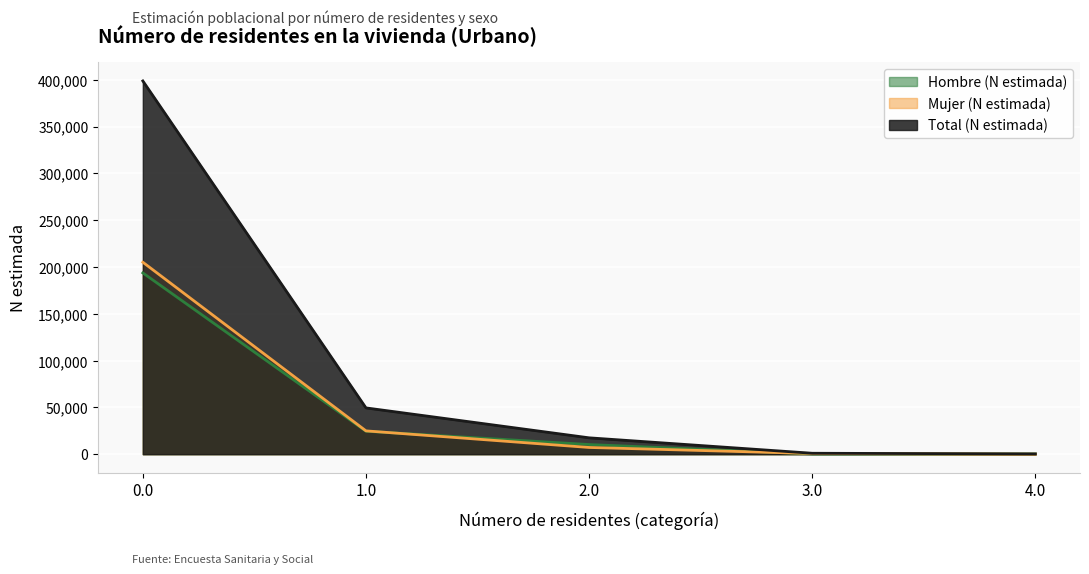

Which label corresponds to the smallest value in the chart?

4.0